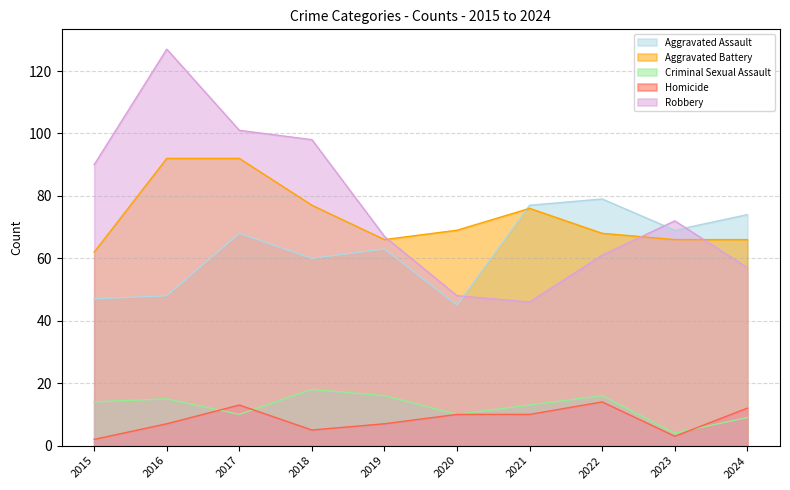

Does the chart have visible grid lines?

Yes